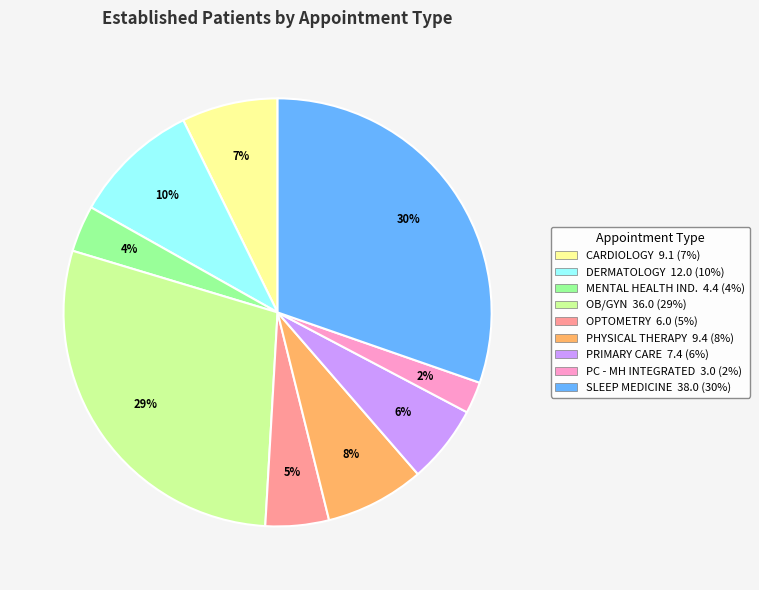

To the nearest percent, what is the difference between the largest and smallest slice percentages?

28%